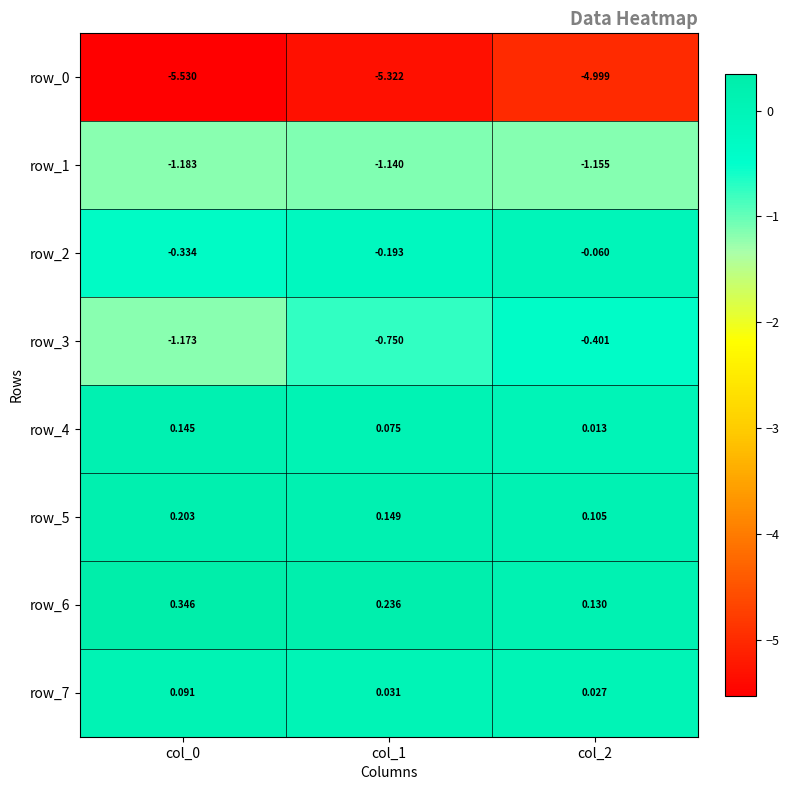

Is the value of row_5 at col_2 greater than the value of row_1 at col_2?

Yes